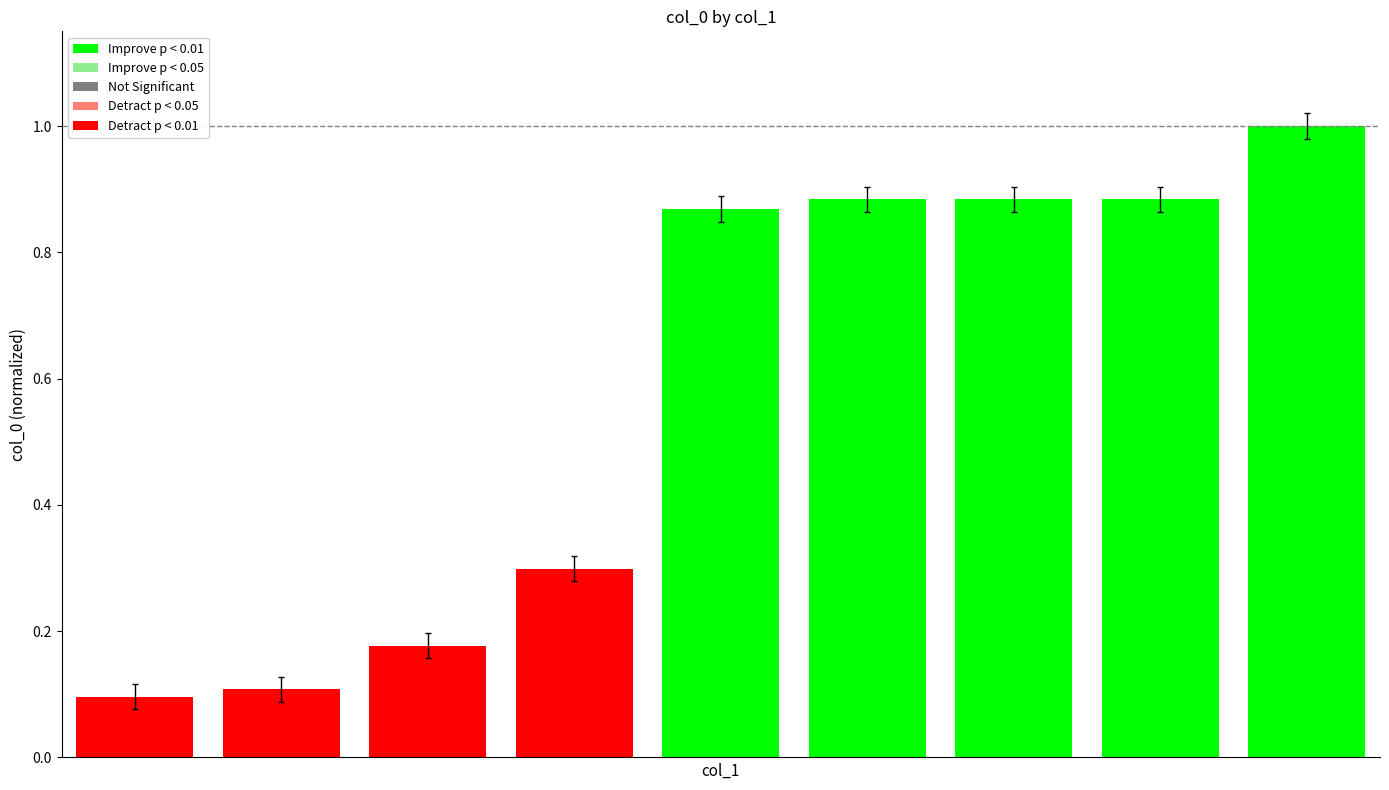

What is the difference between the second highest and minimum values?

0.8